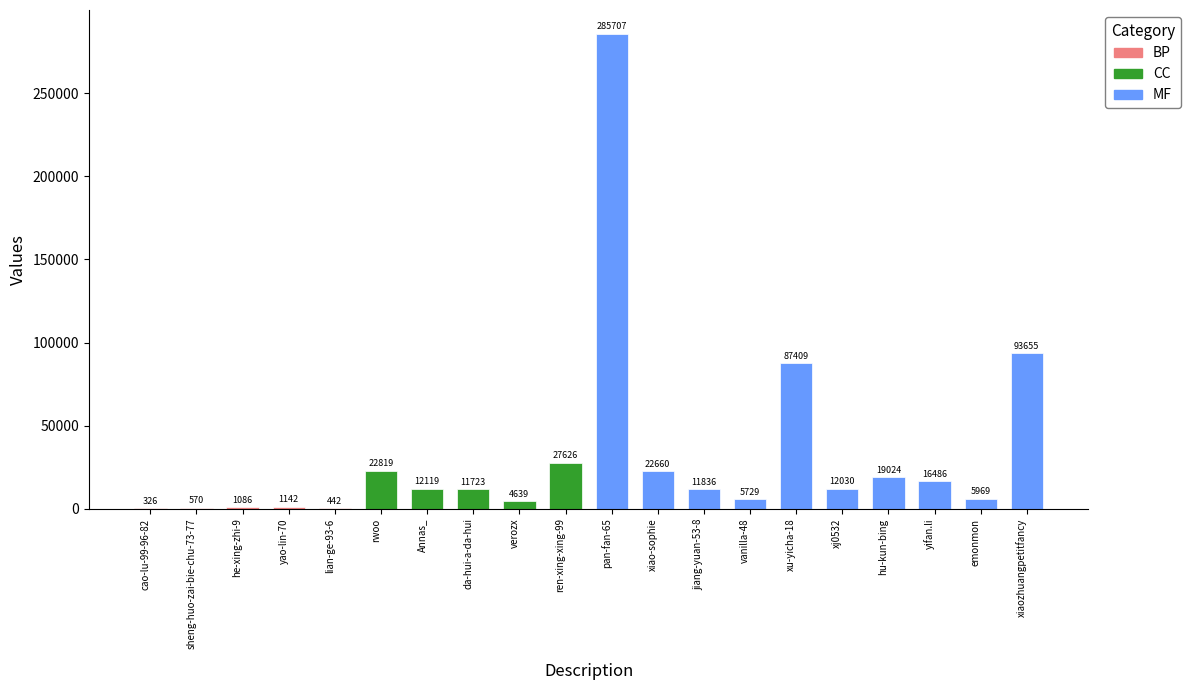

What is the sum of all values?

642997